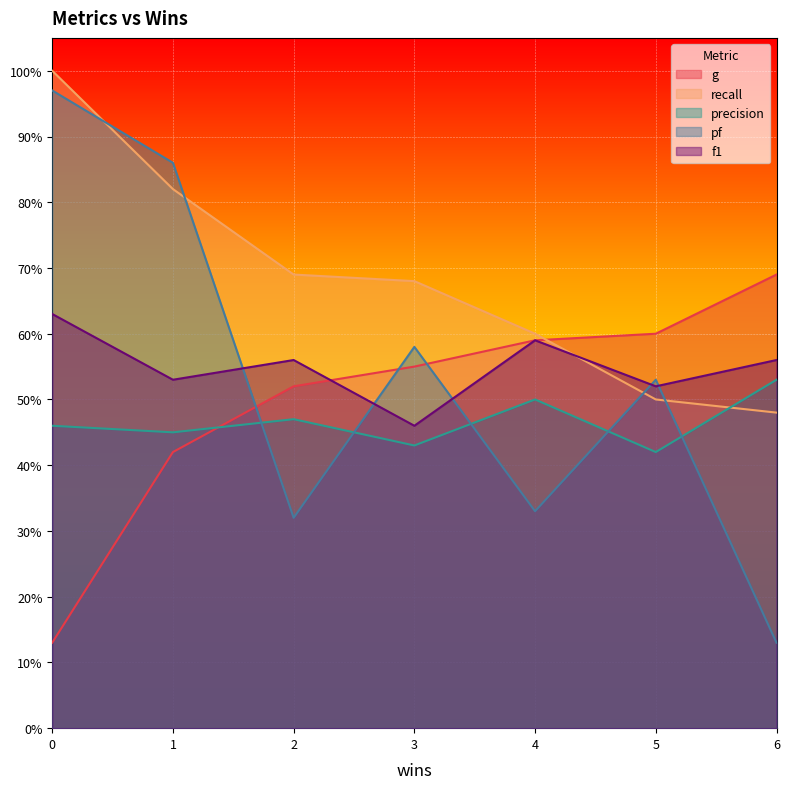

What is the value of the precision point at the 3rd from the left?

0.5